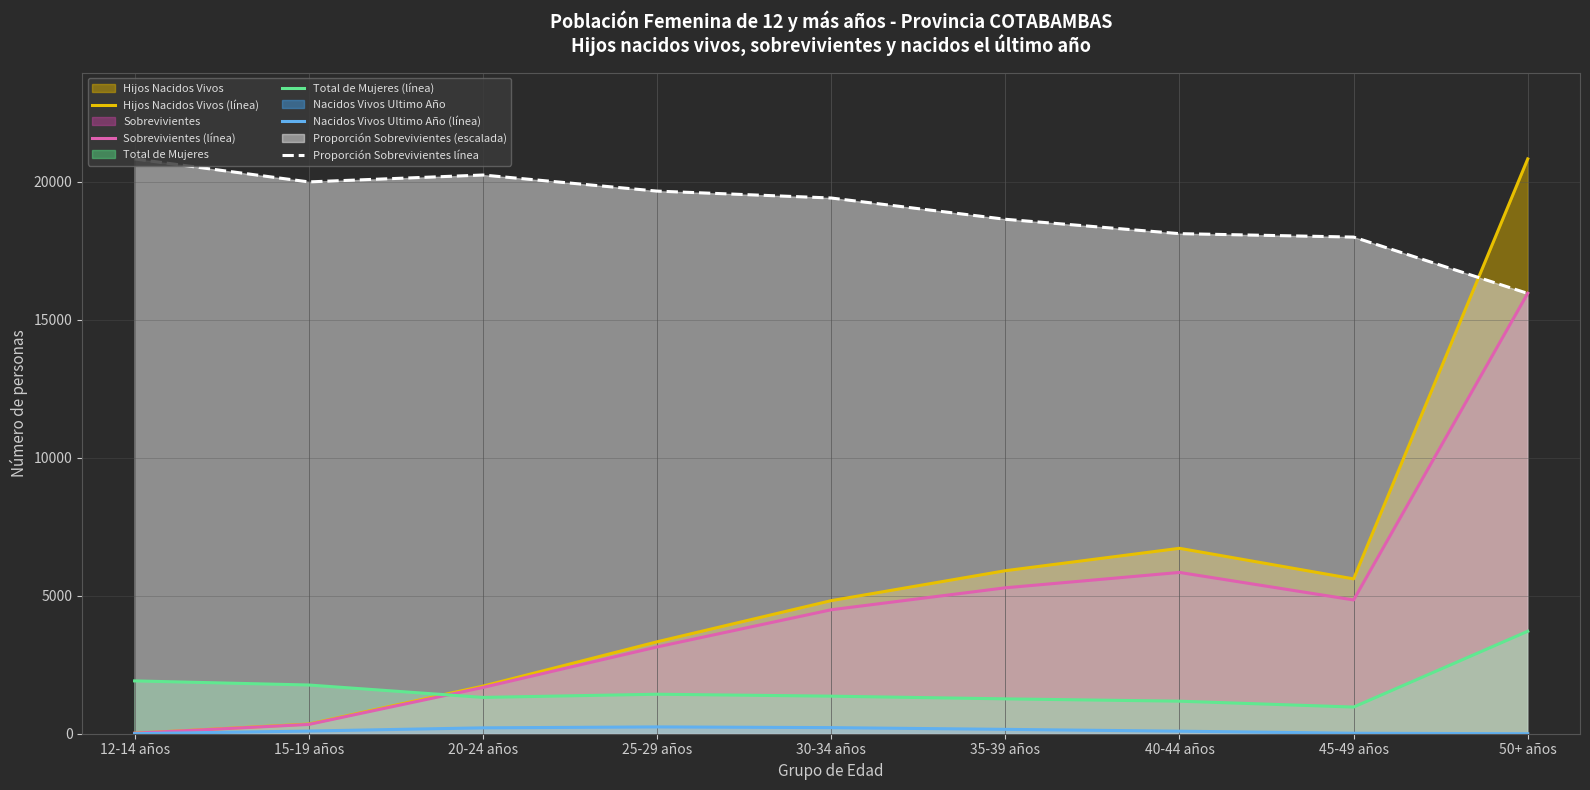

How many values in the Proporción Sobrevivientes línea series exceed 19409?

5